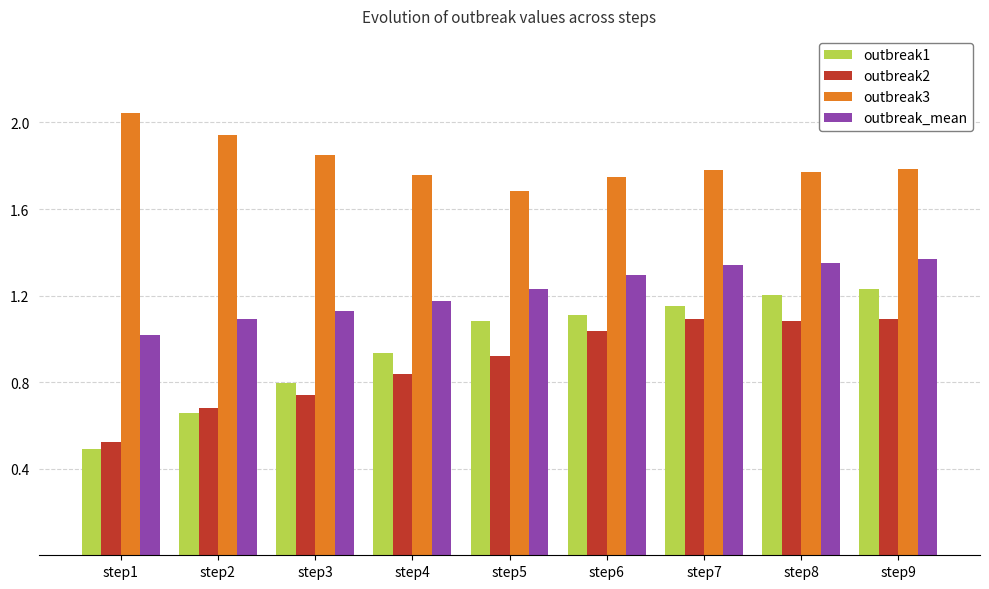

At which label is outbreak_mean closest to 1?

step1